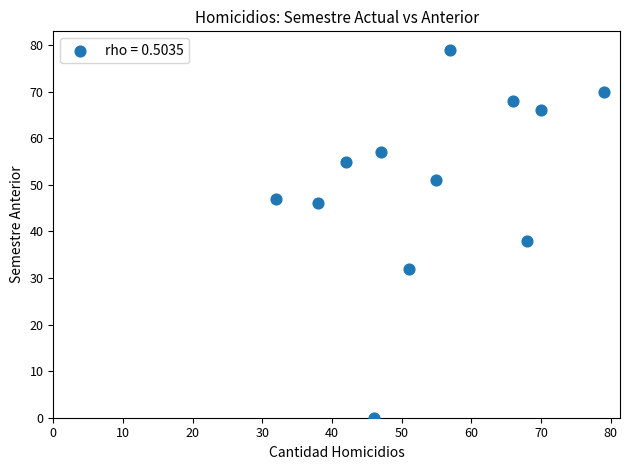

What Y value in the scatter plot is closest to 39?

38